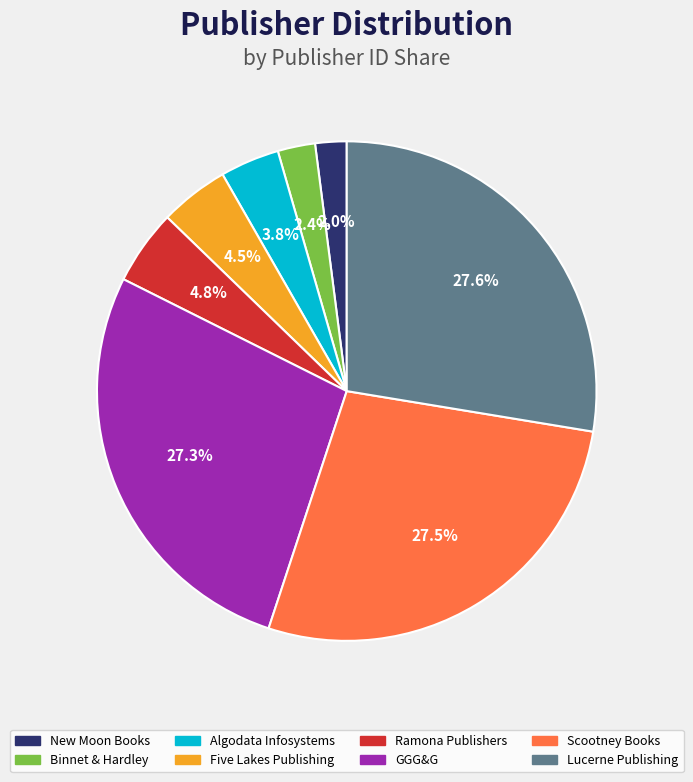

Is there any slice that represents more than half of the pie?

No